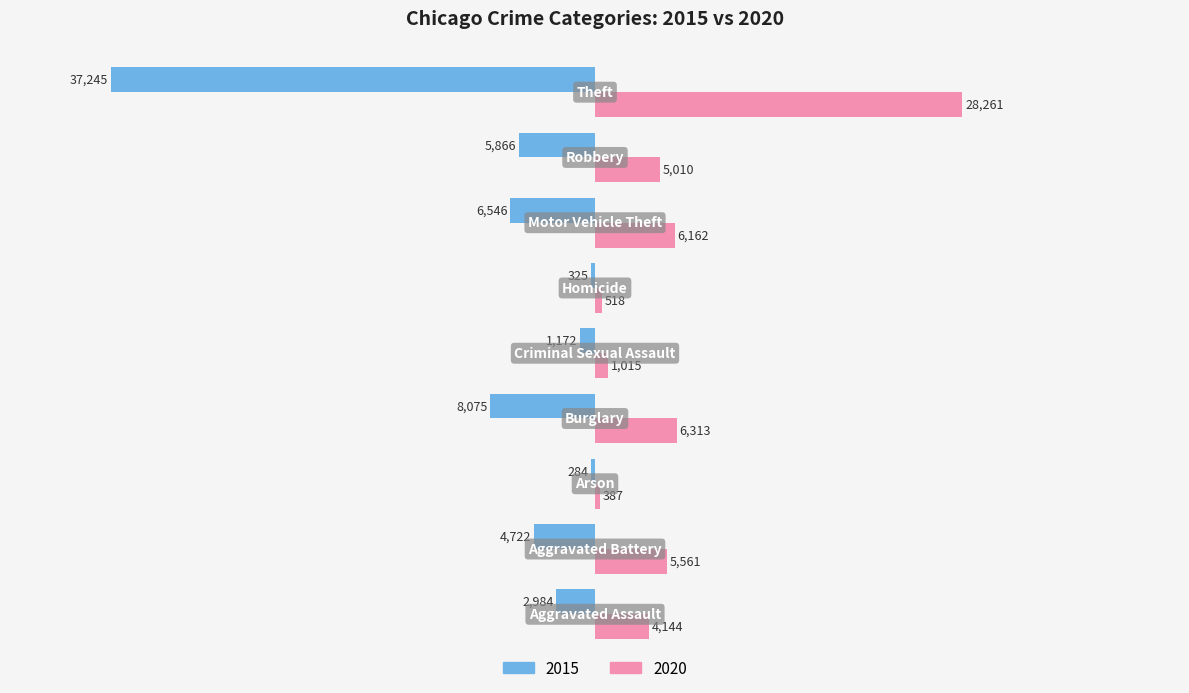

Which series has the widest spread of values?

2015